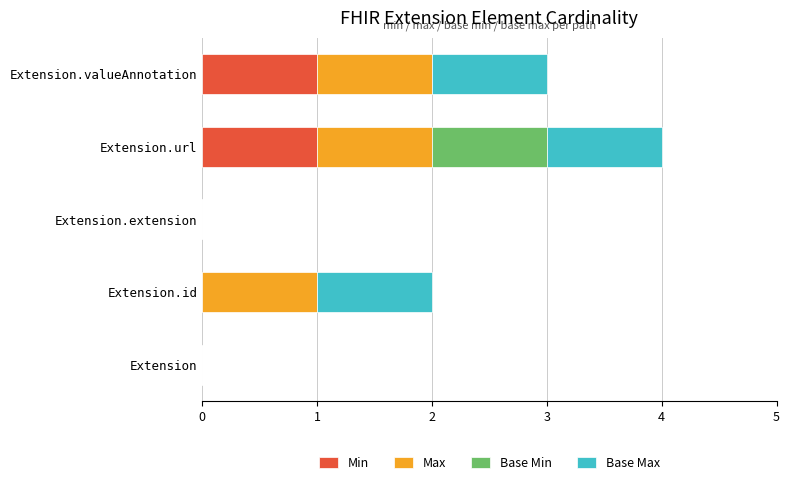

At which category is the sum across all series the highest?

Extension.url